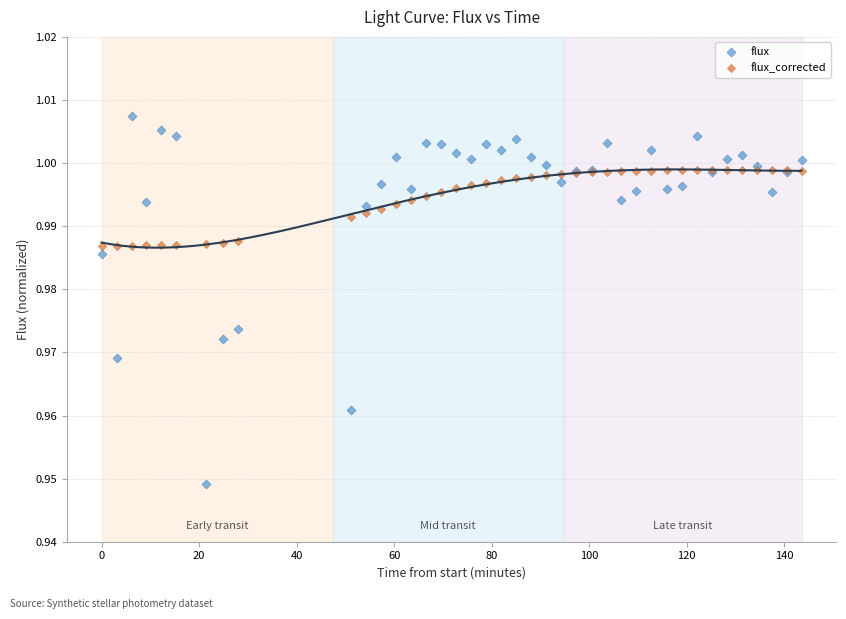

Which series has the largest Y range (max minus min)?

flux